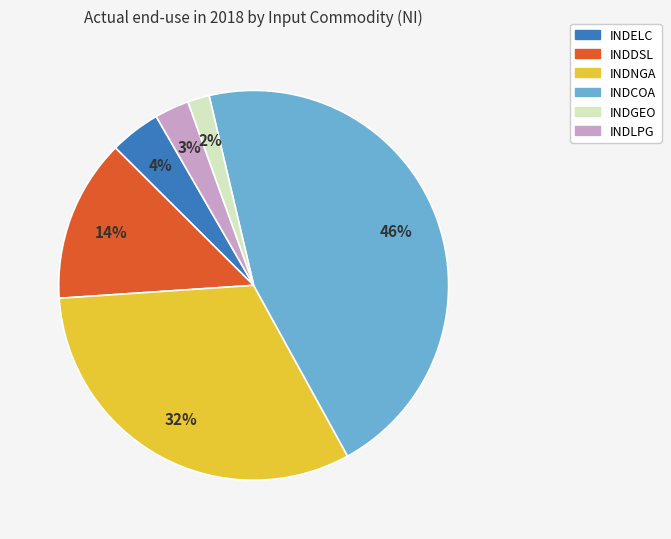

To the nearest percent, what is the combined percentage of INDGEO and INDNGA?

34%